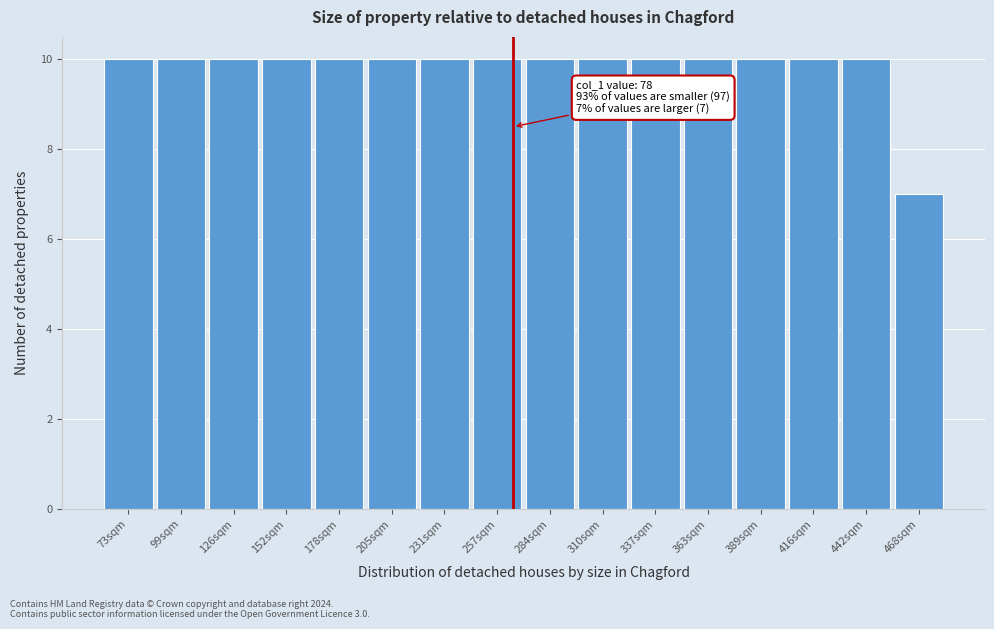

Reading left to right, what are all the values shown in this chart?

10	10	10	10	10	10	10	10	10	10	10	10	10	10	10	7